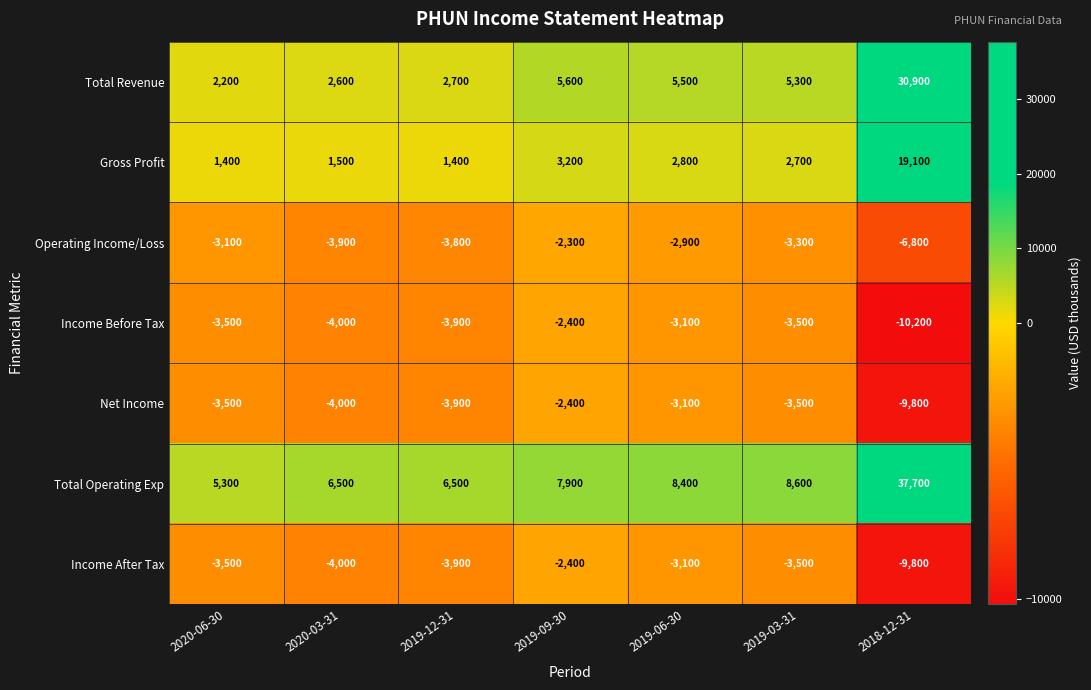

What is the total value across all series at 2019-12-31?

-4900